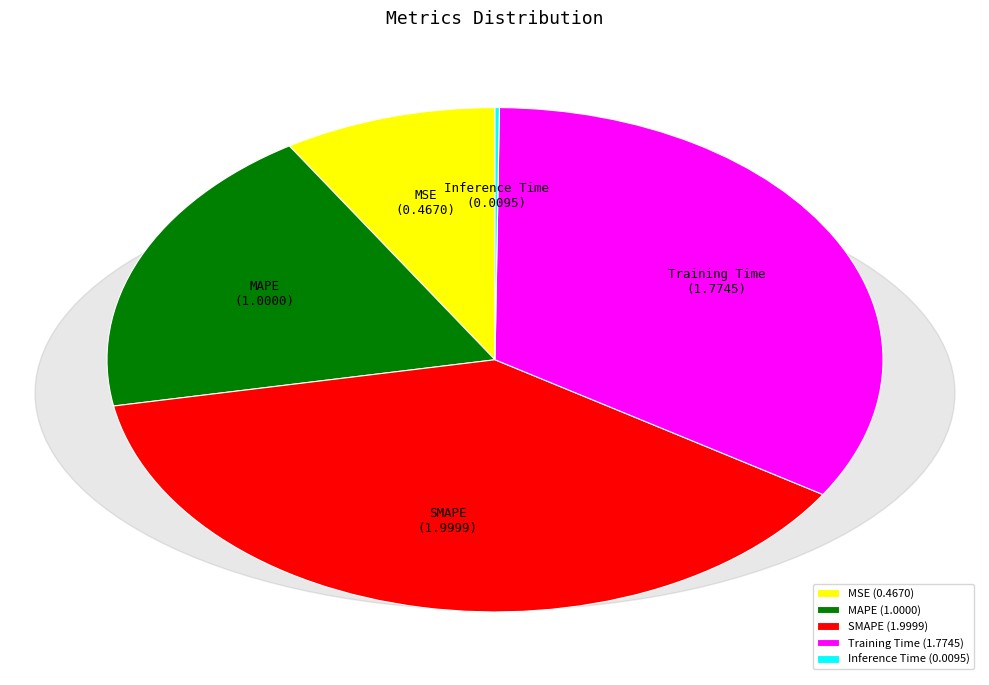

Is there any slice that represents more than half of the pie?

No